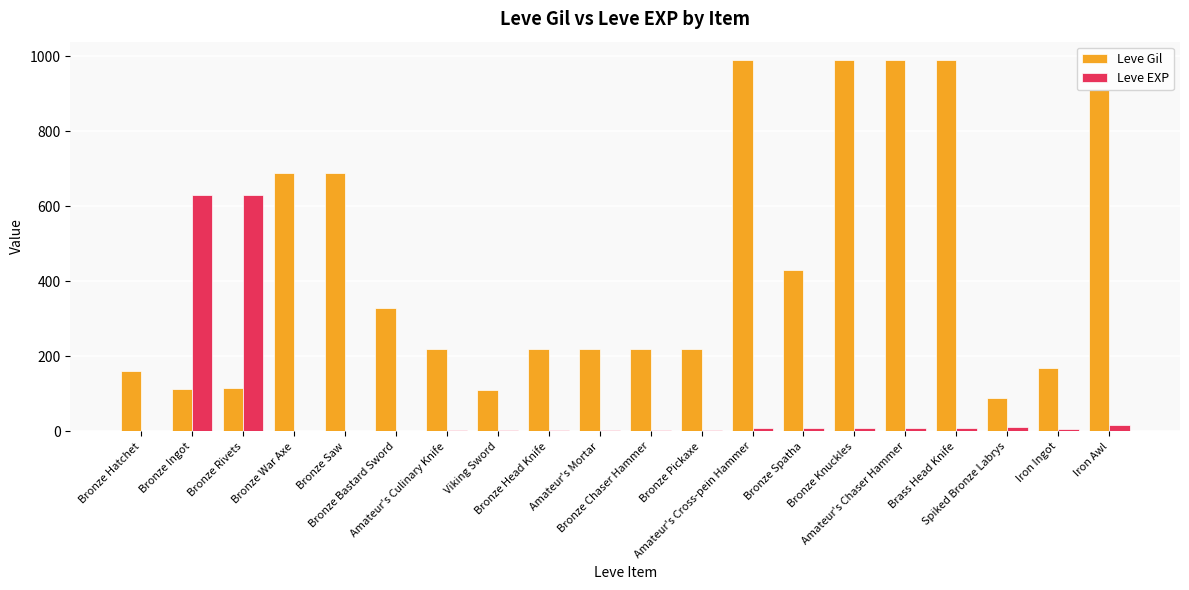

What is the approximate value of Leve Gil at Bronze Knuckles, to the nearest 10?

990